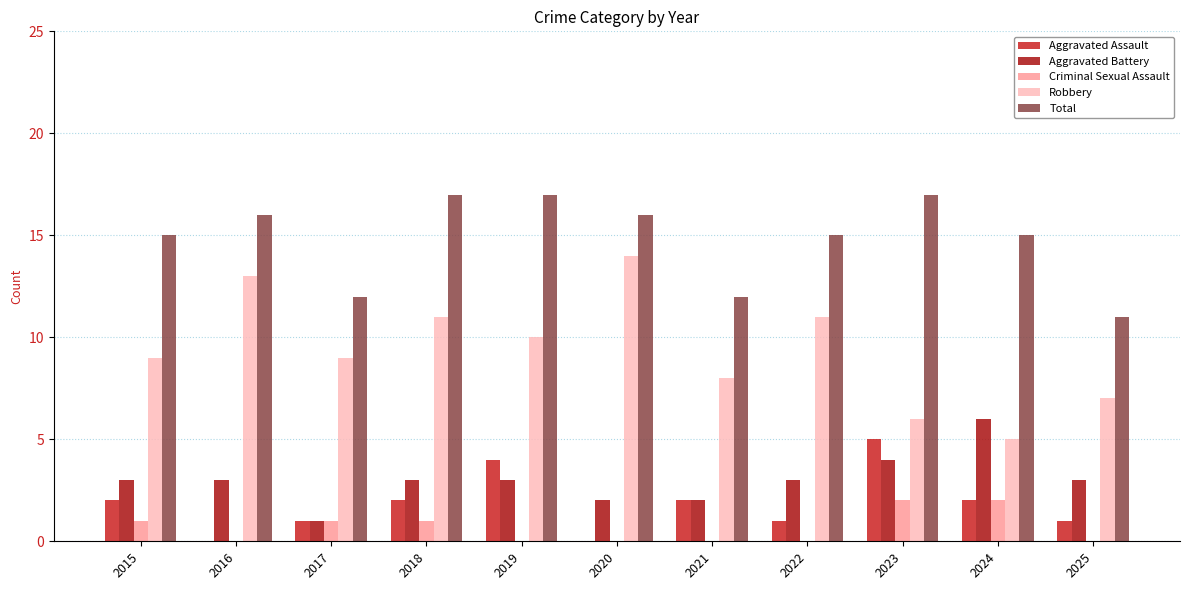

What is the maximum value for Aggravated Battery?

6